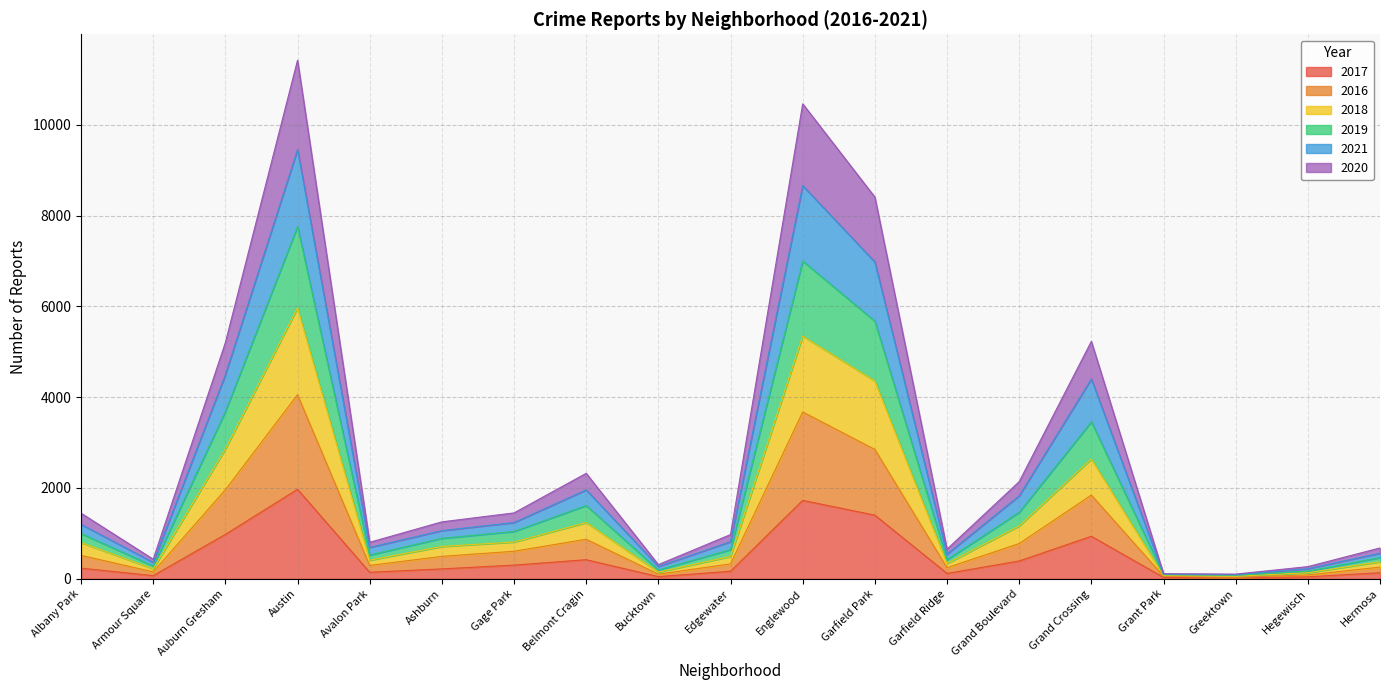

Where is 2018 nearest to the value 3011?

Auburn Gresham